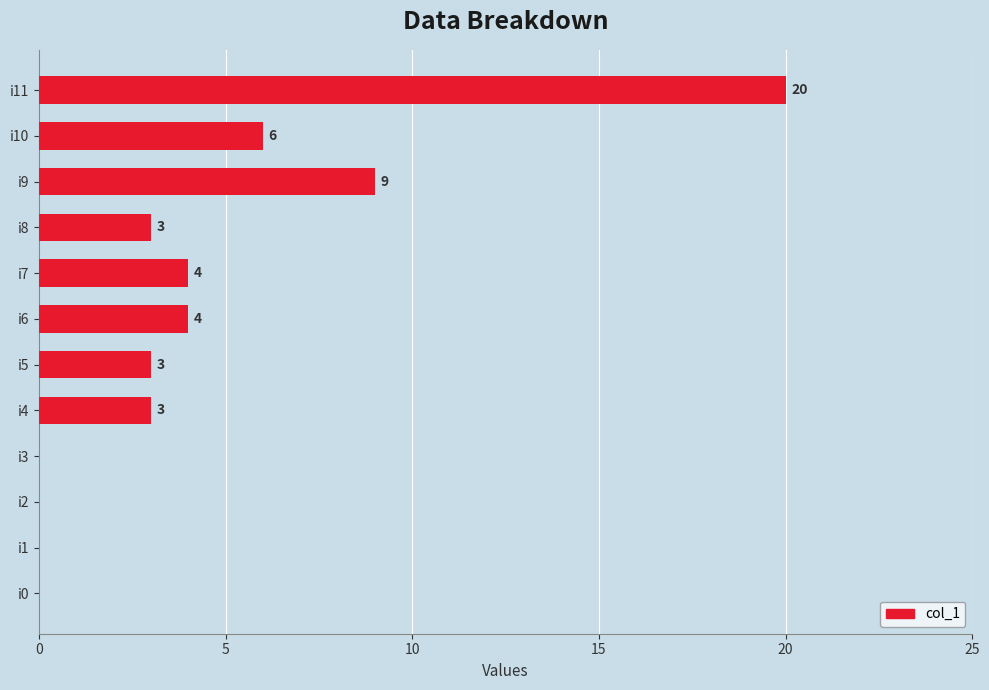

Is it true that the value at i2 is 0?

True